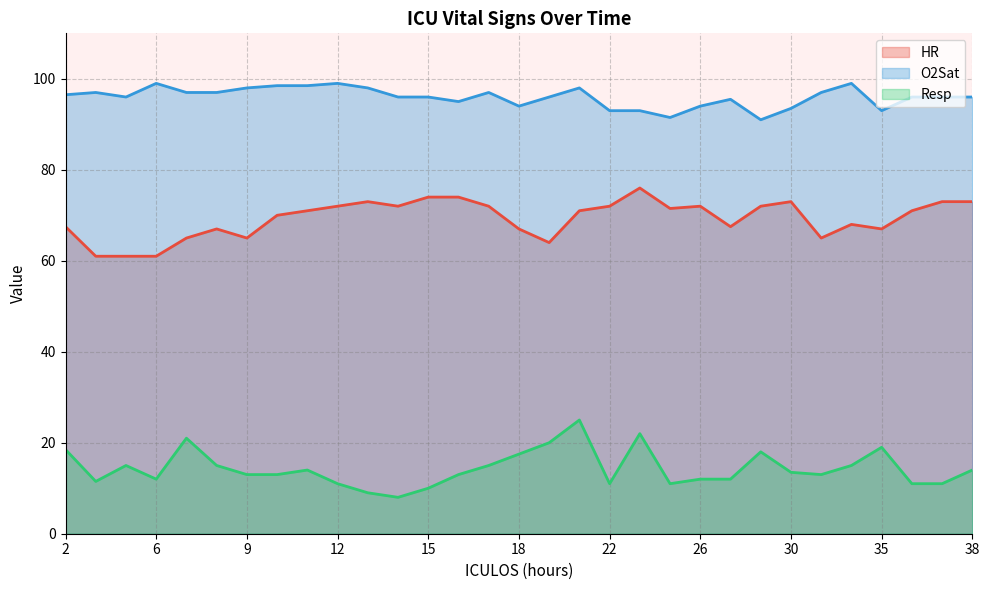

At which label is Resp closest to 16?

4